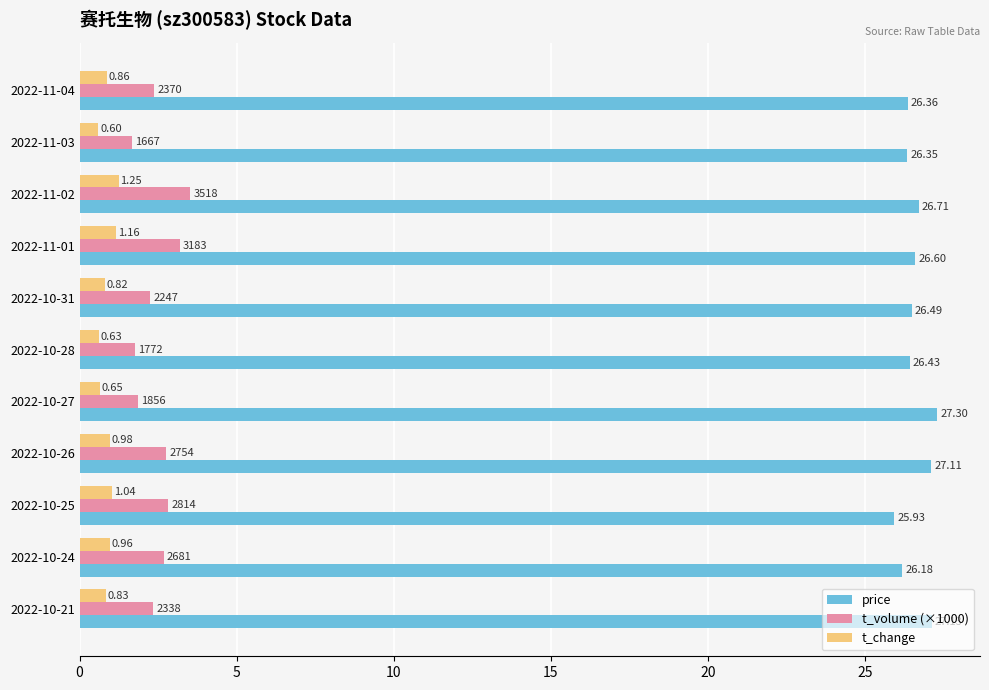

At which category is the sum across all series the highest?

2022-11-02